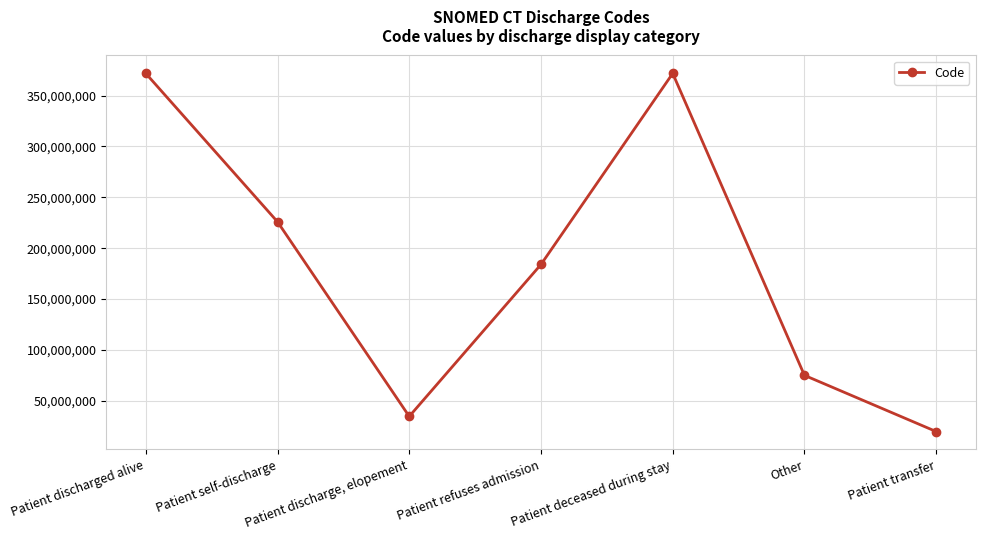

What position from the right is Patient self-discharge?

6